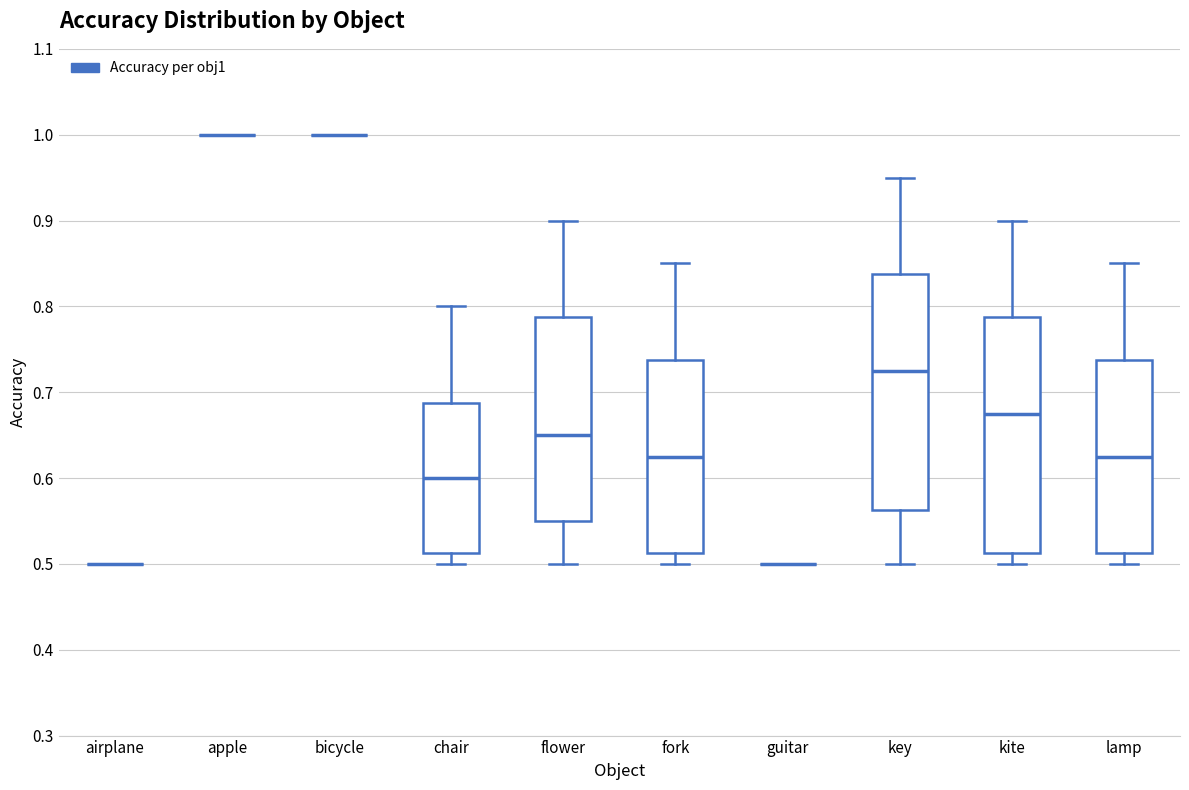

Where does the upper whisker of the box for flower end on the y-axis? The values are not printed on the chart, so give them approximately, as read against the axis.

0.90